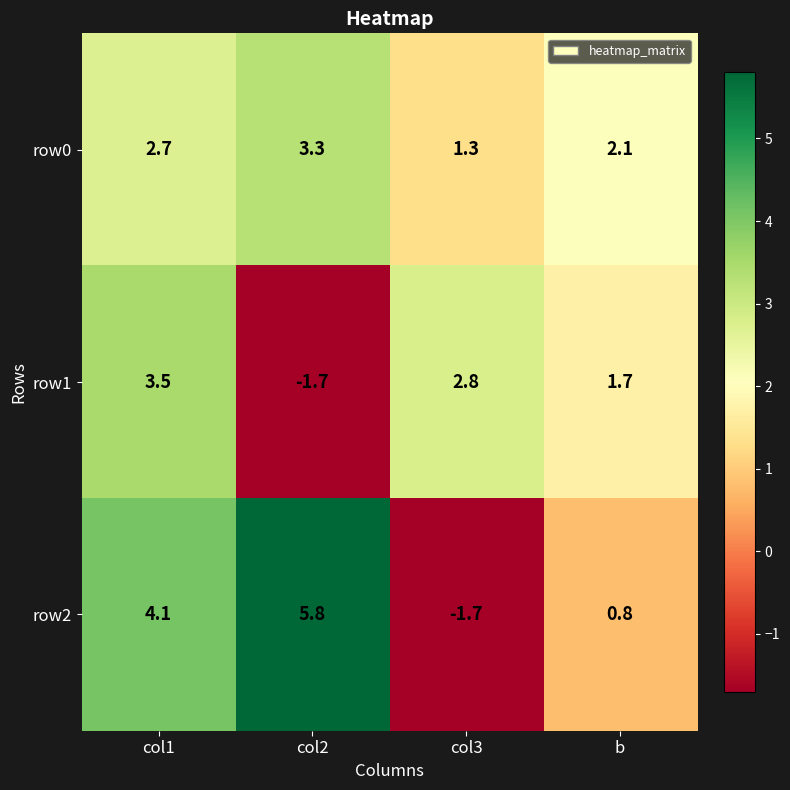

What is the difference between the row0 values at col3 and col2?

2.0